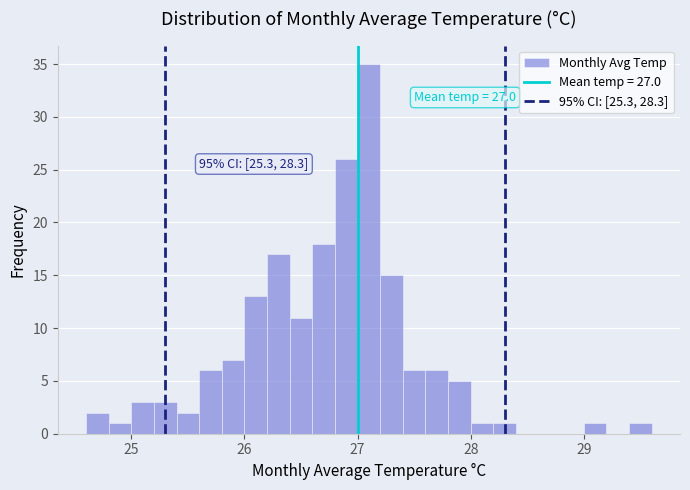

Read against the x-axis, roughly where is the centre of the tallest bar?

27.1